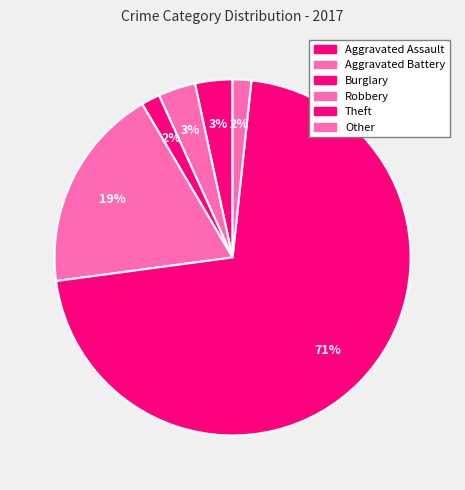

How many segments does this pie chart have?

6